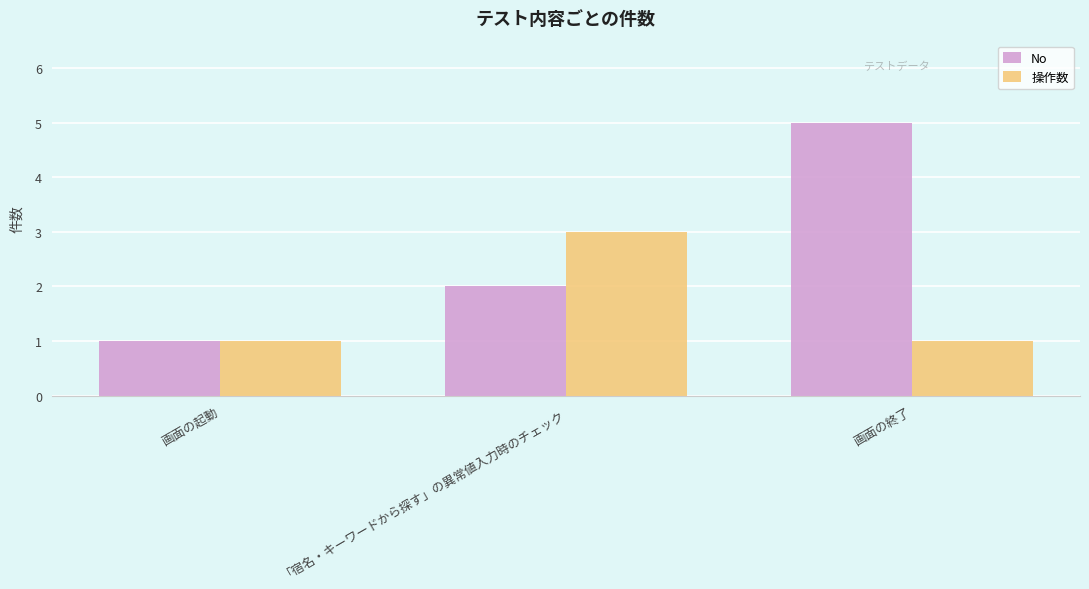

What is the average value of the 操作数 series?

2